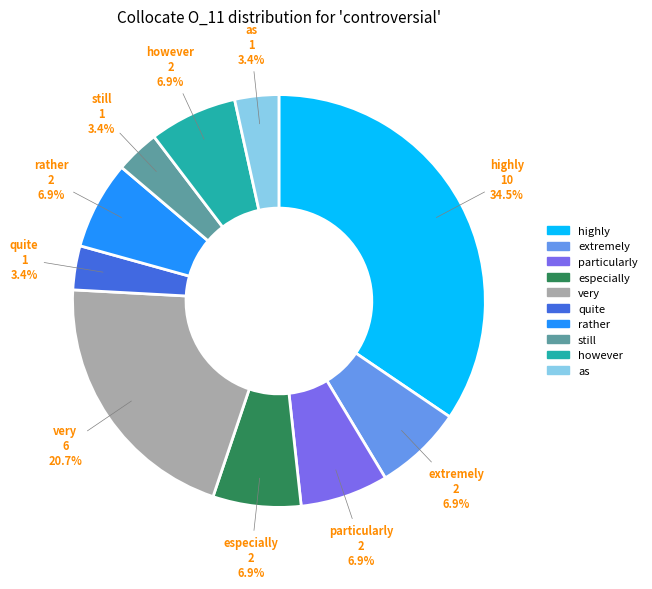

Which slice is the largest?

highly